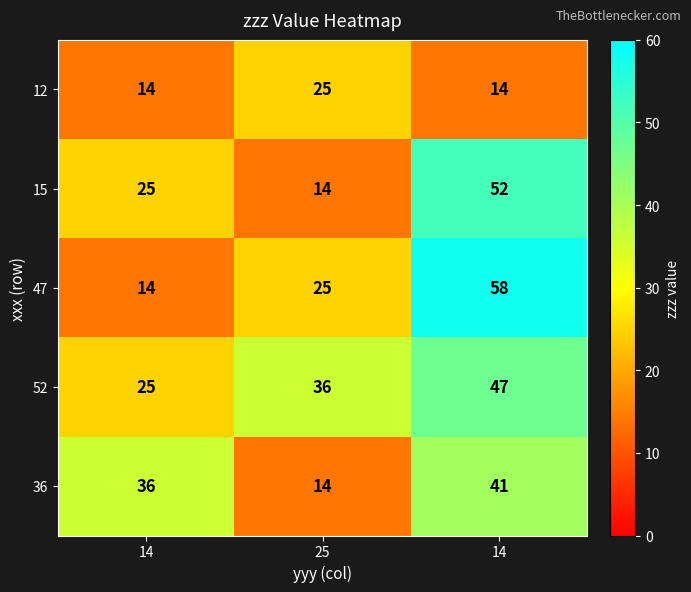

List the series in order of their peak value, lowest first.

12, 36, 52, 15, 47